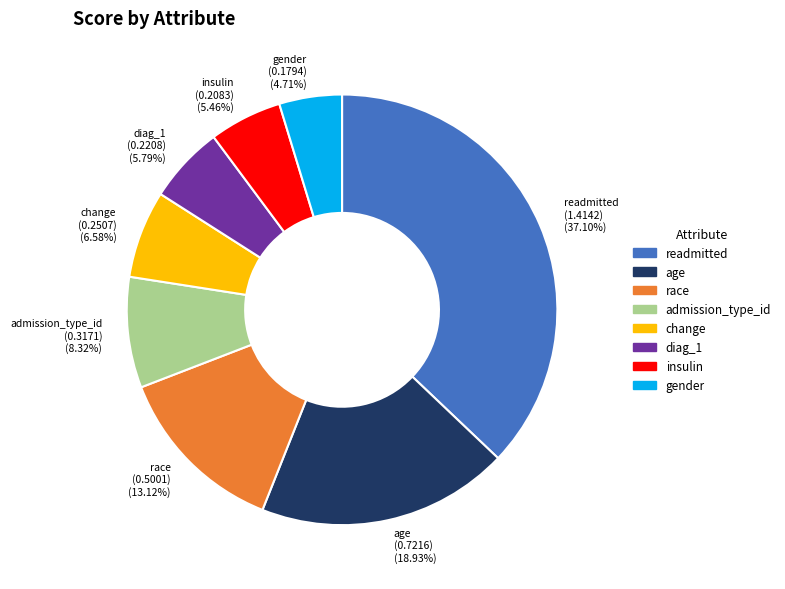

Is the sum of readmitted and insulin greater than half?

No